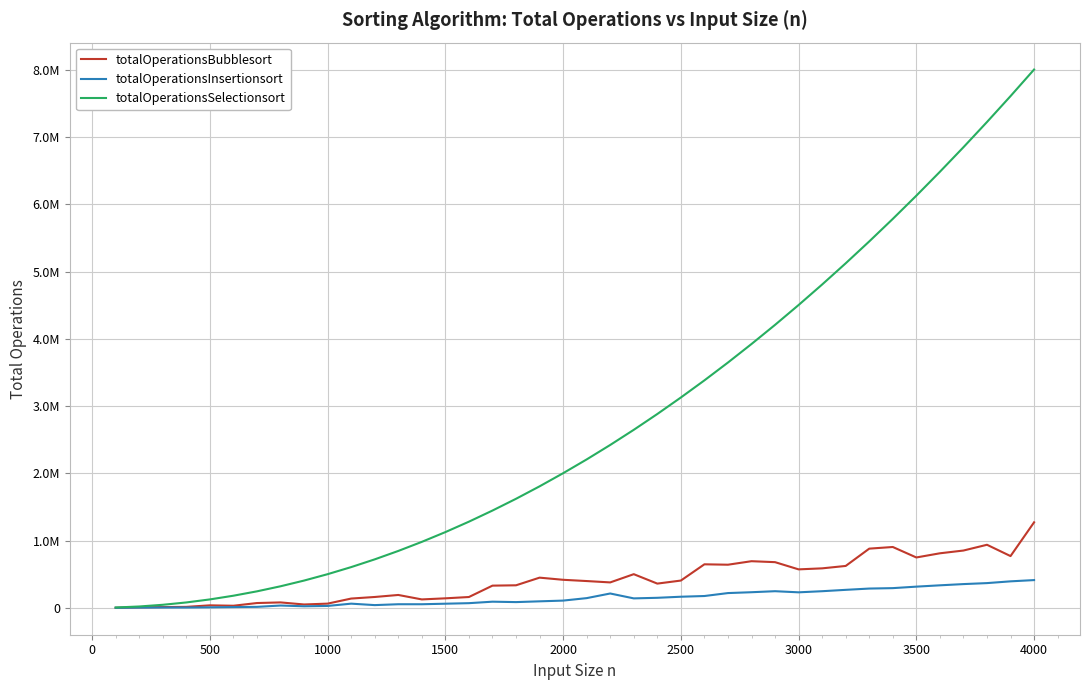

True or false: totalOperationsInsertionsort and totalOperationsSelectionsort cross at least once.

False